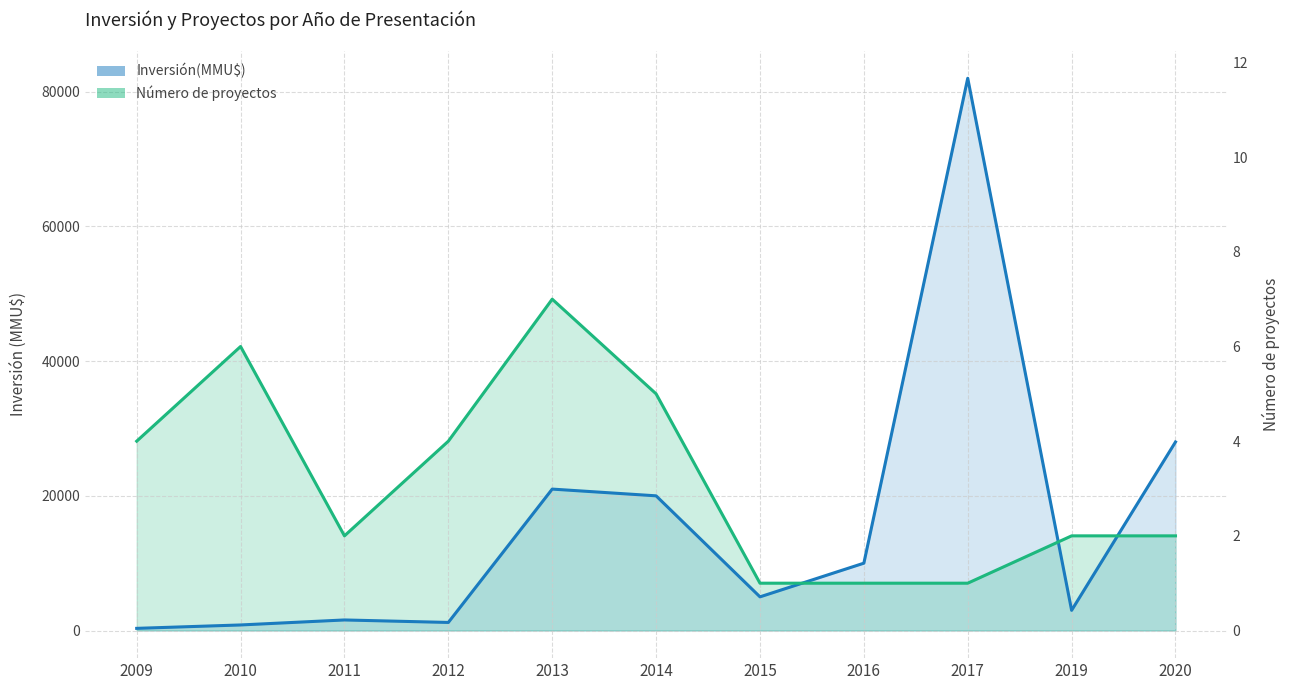

What is the difference between the maximum and minimum values?

81678